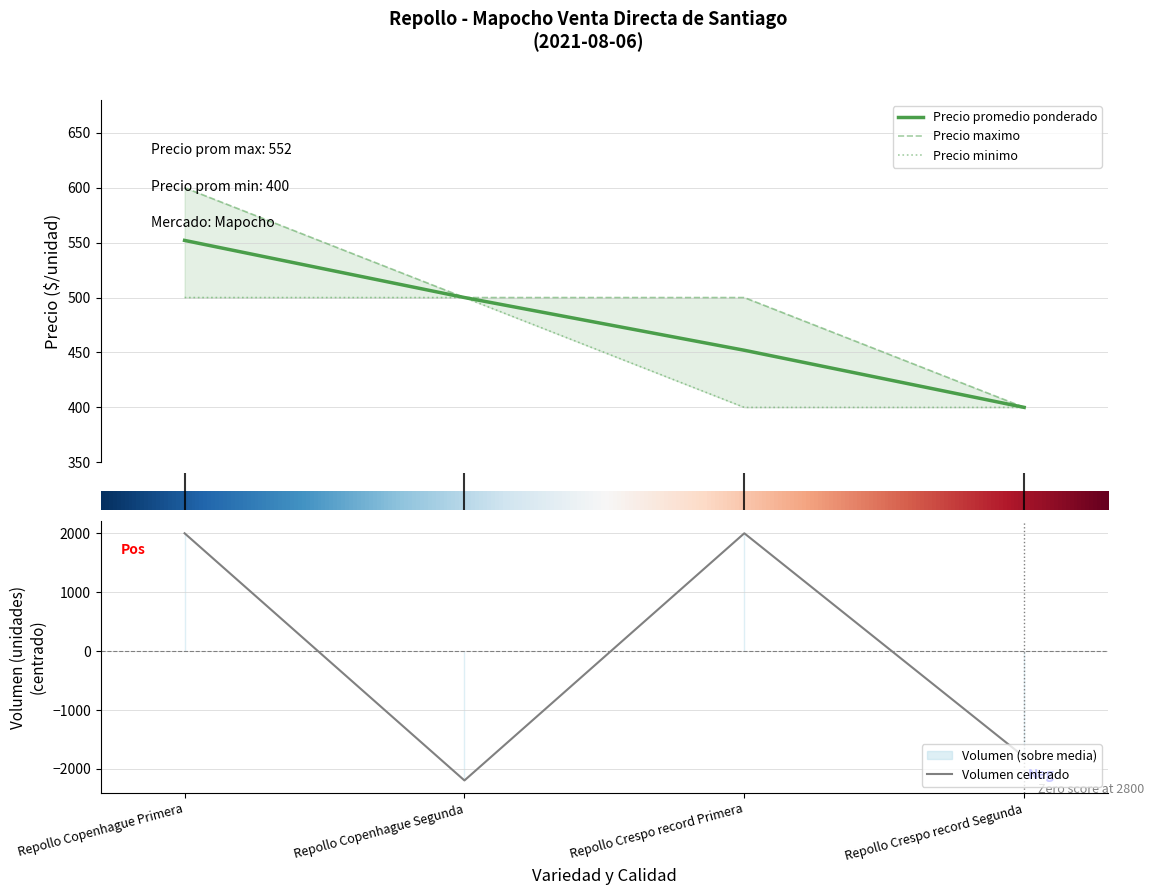

True or false: Precio minimo has a value of 110 at Repollo Copenhague Primera.

False